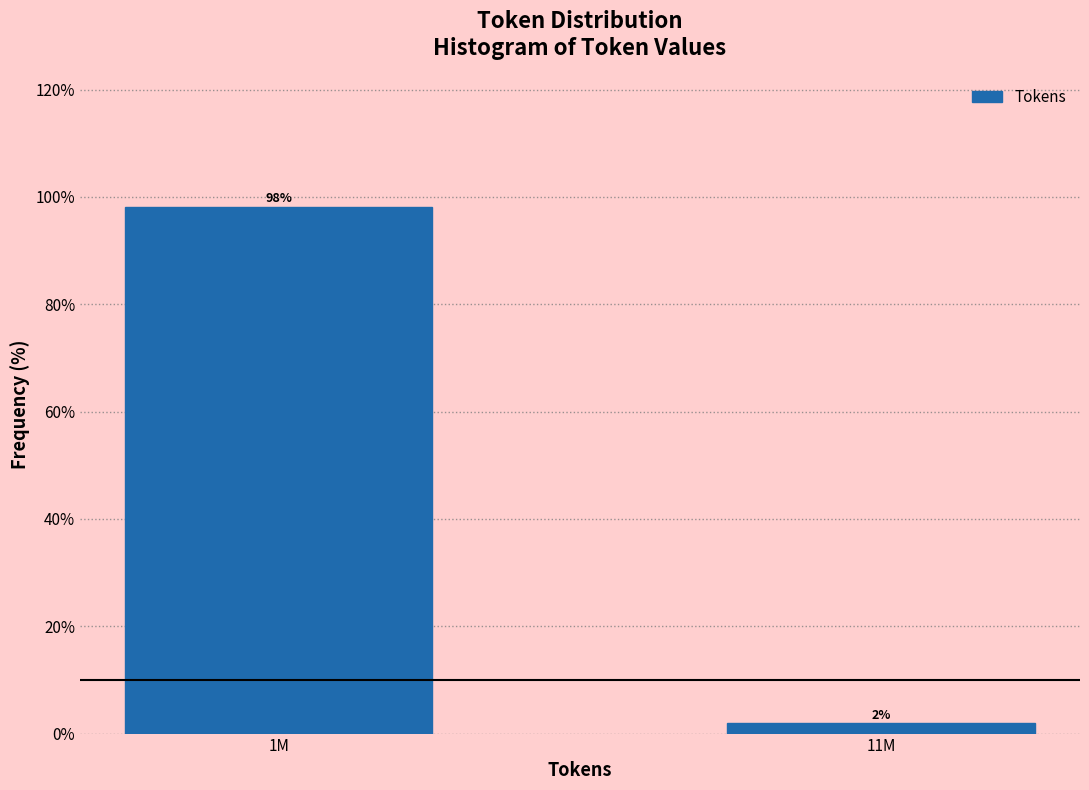

What is the label of the 2nd bar from the right?

1M